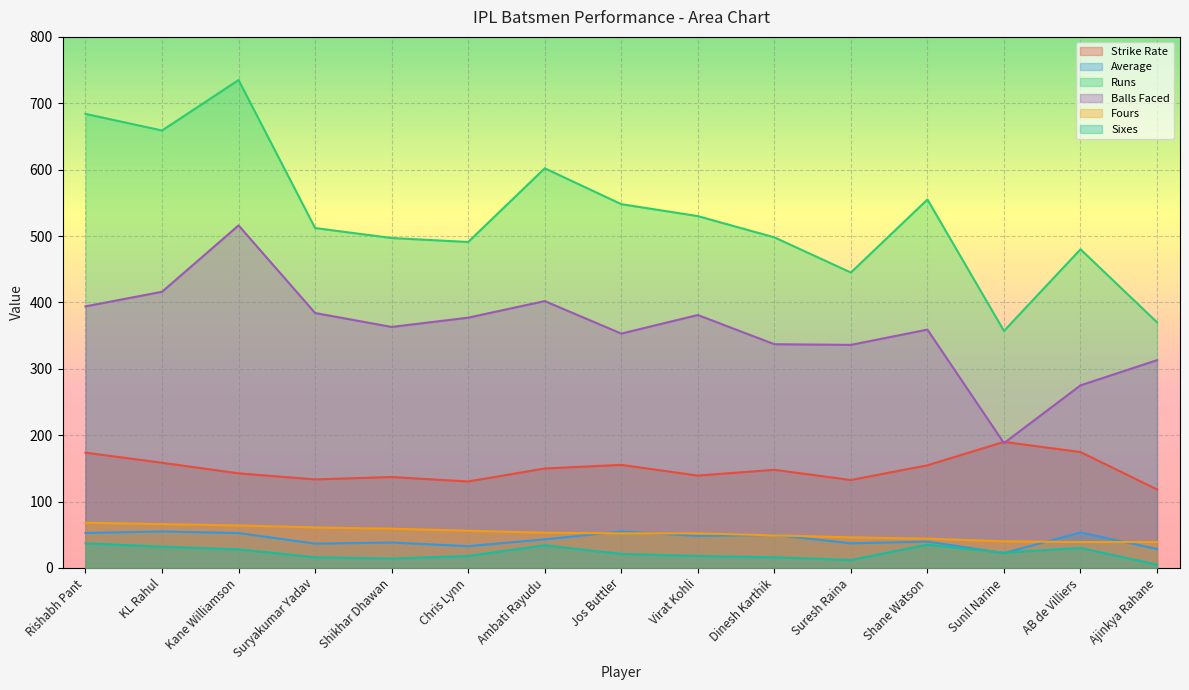

What is the average value of the Average series?

42.9